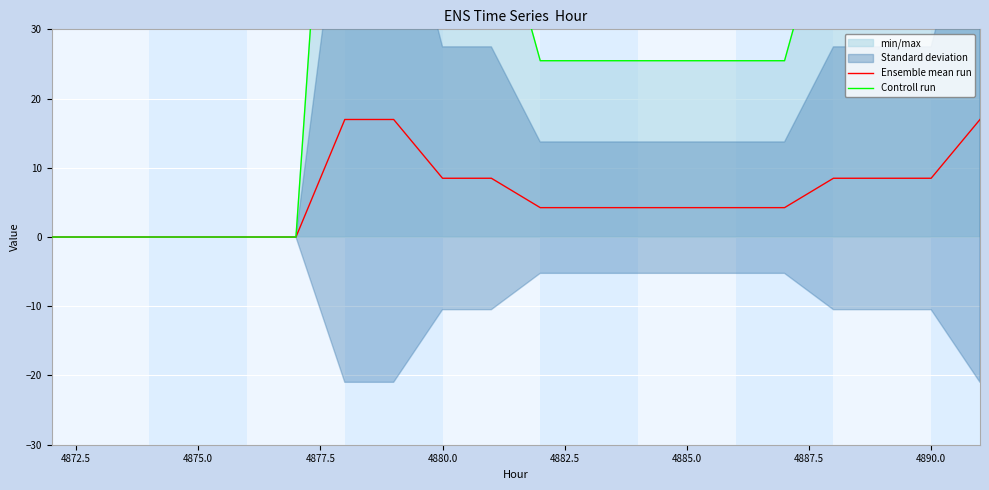

How many lines are shown in the chart?

2